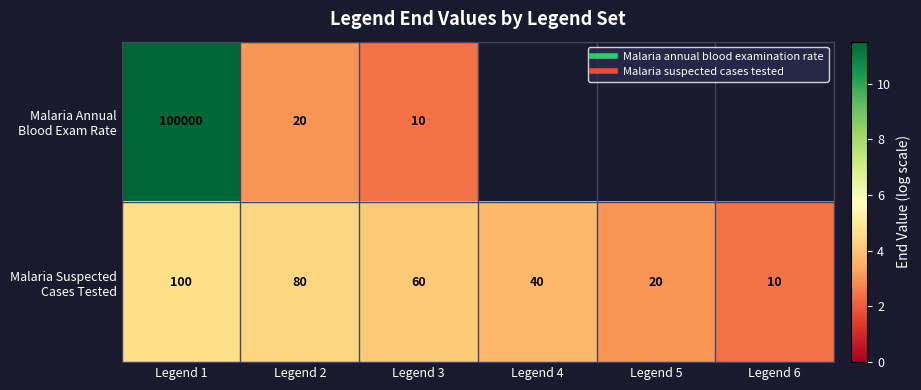

Rank the series by their maximum value, from lowest to highest.

Malaria Suspected Cases Tested, Malaria Annual Blood Exam Rate